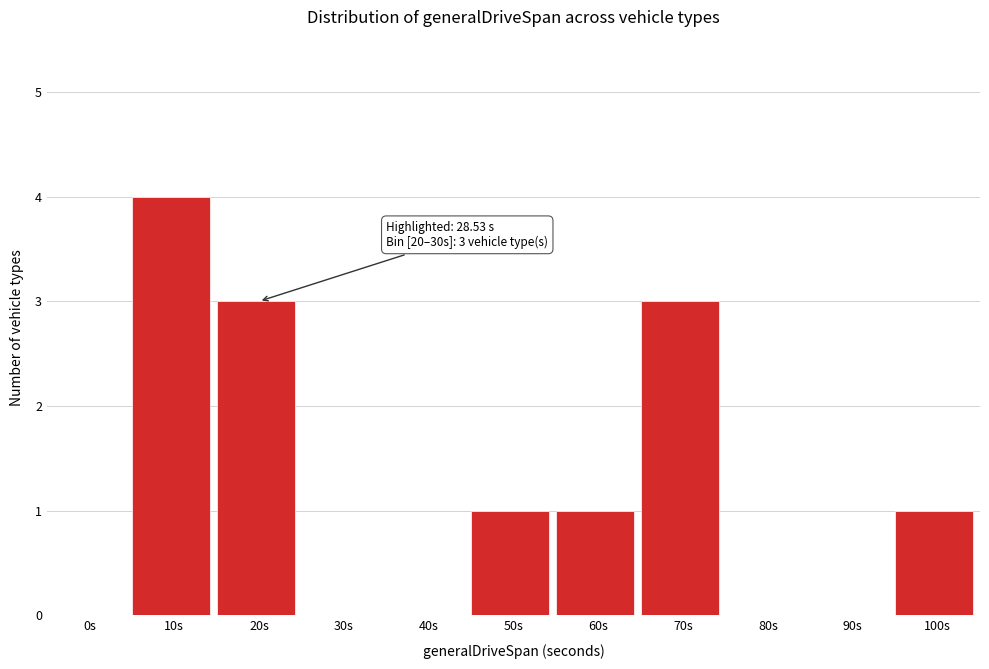

Reading right to left, transcribe all the data shown in this chart.

100s=1	90s=0	80s=0	70s=3	60s=1	50s=1	40s=0	30s=0	20s=3	10s=4	0s=0